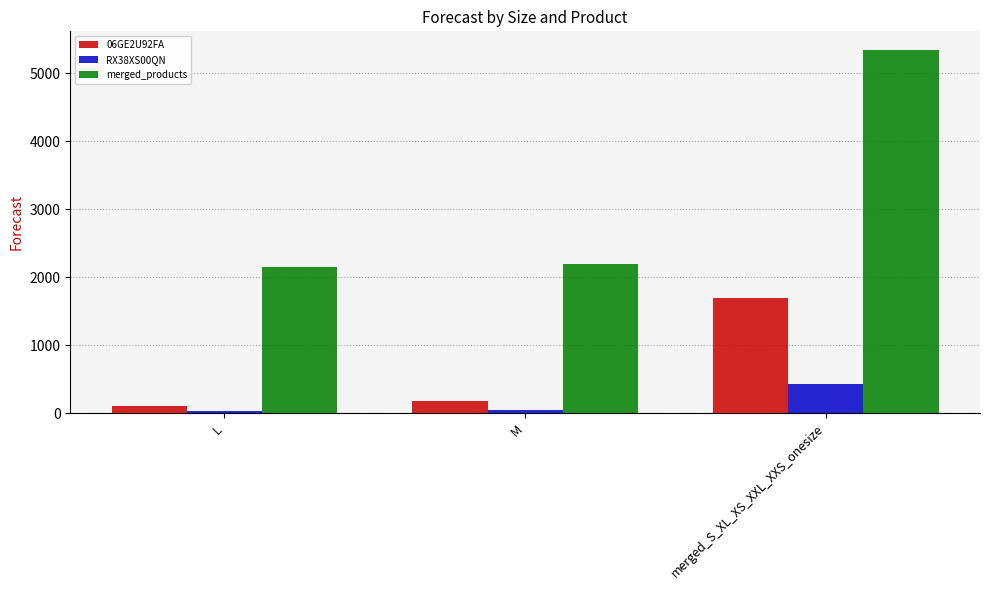

Which category has the highest value across all series?

merged_S_XL_XS_XXL_XXS_onesize